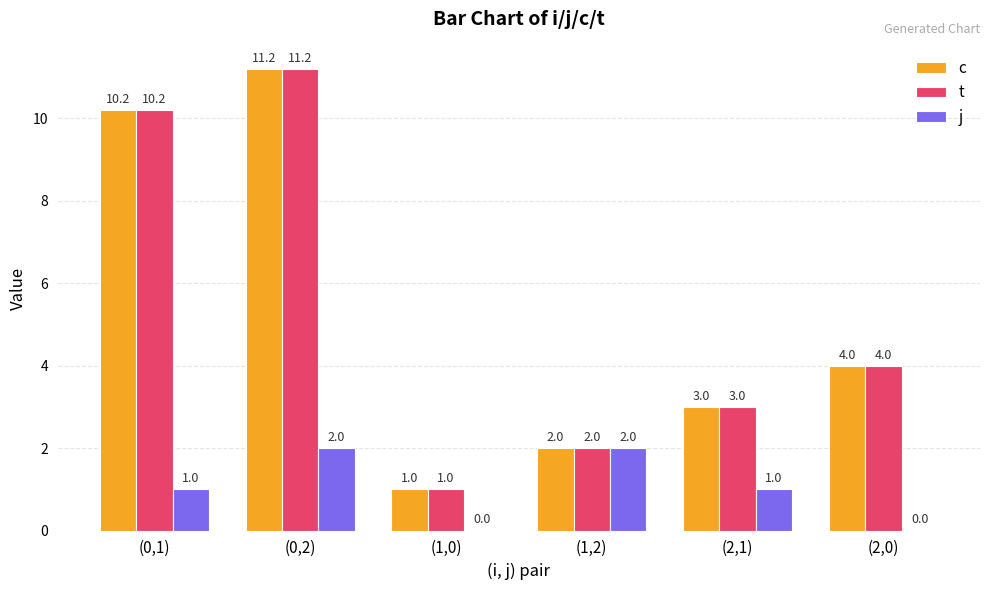

What is the approximate value of c at (0,1)?

10.2